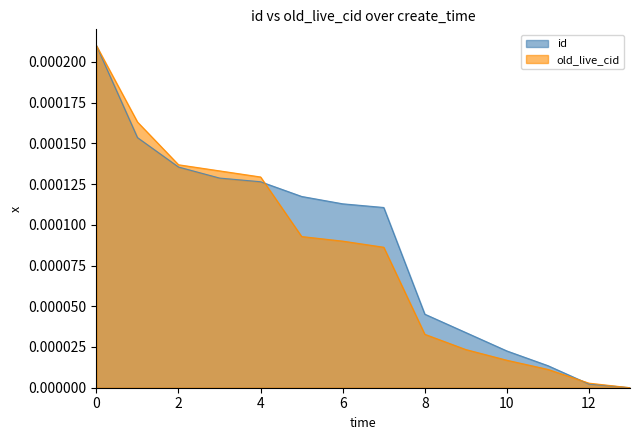

List the series in order of their overall mean, highest first.

id, old_live_cid